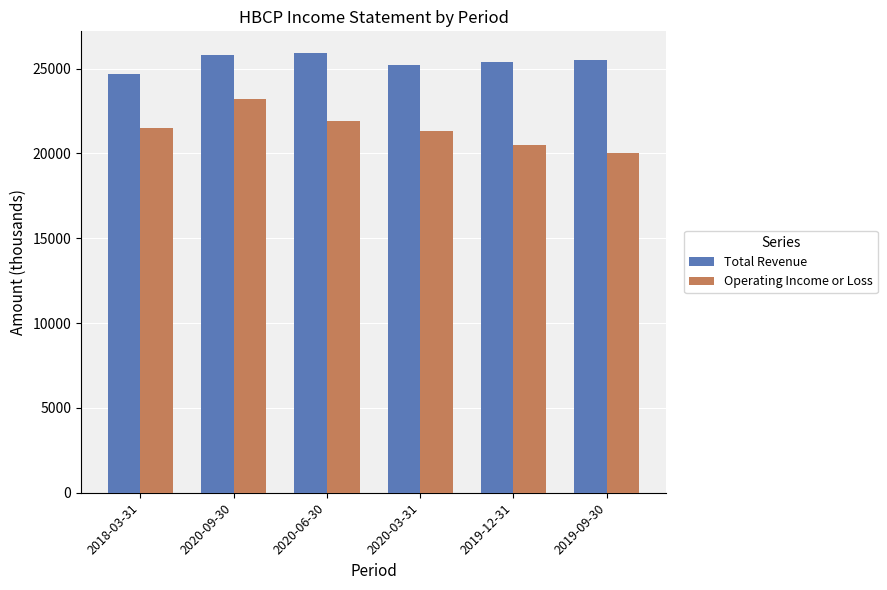

Is the value of Operating Income or Loss at 2018-03-31 greater than the value of Total Revenue at 2020-06-30?

No